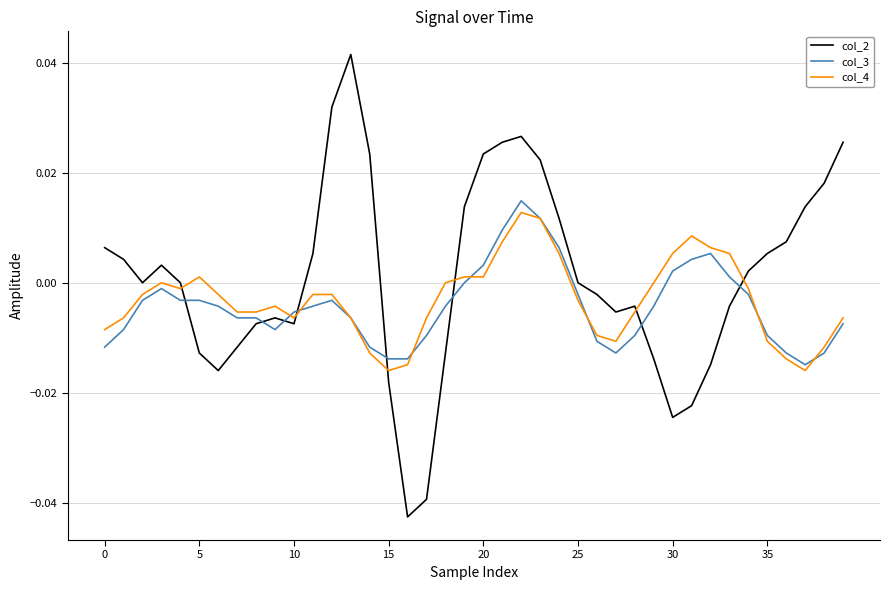

After their last crossing, which series has the higher values: col_2 or col_4?

col_2